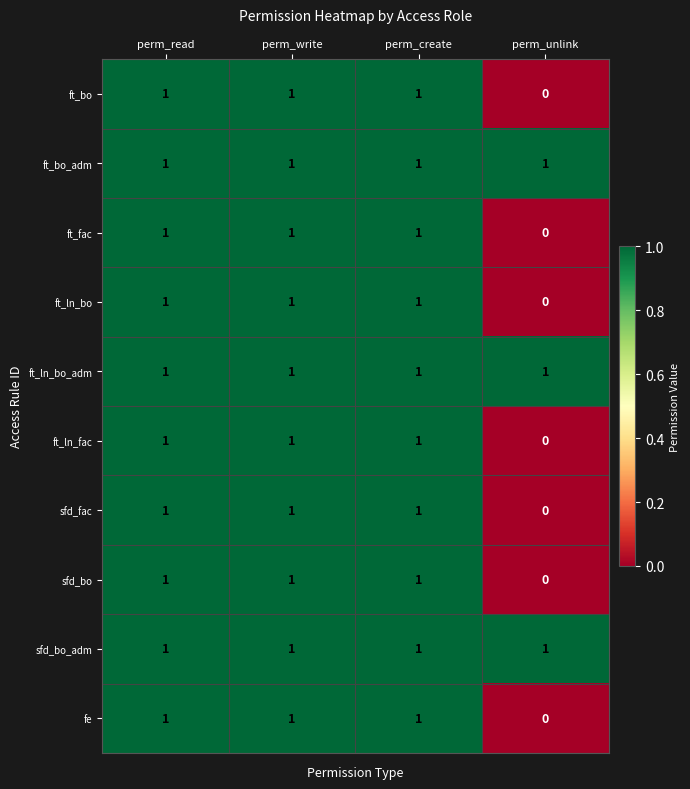

True or false: sfd_fac has a value of 1 at perm_read.

True